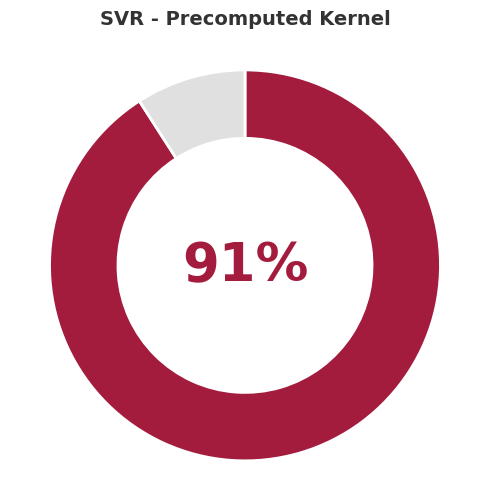

Count the number of slices in the pie.

2